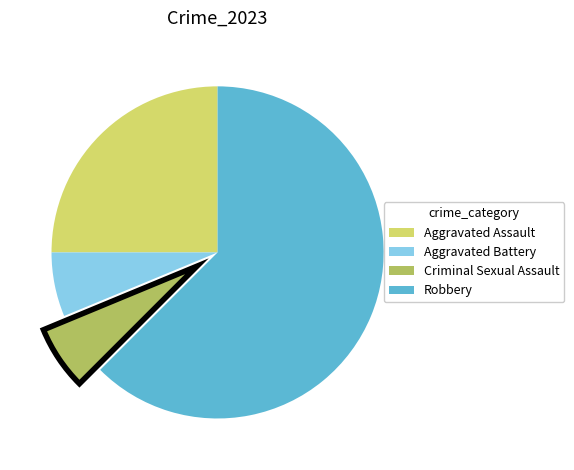

Is there any slice that represents more than half of the pie?

Yes